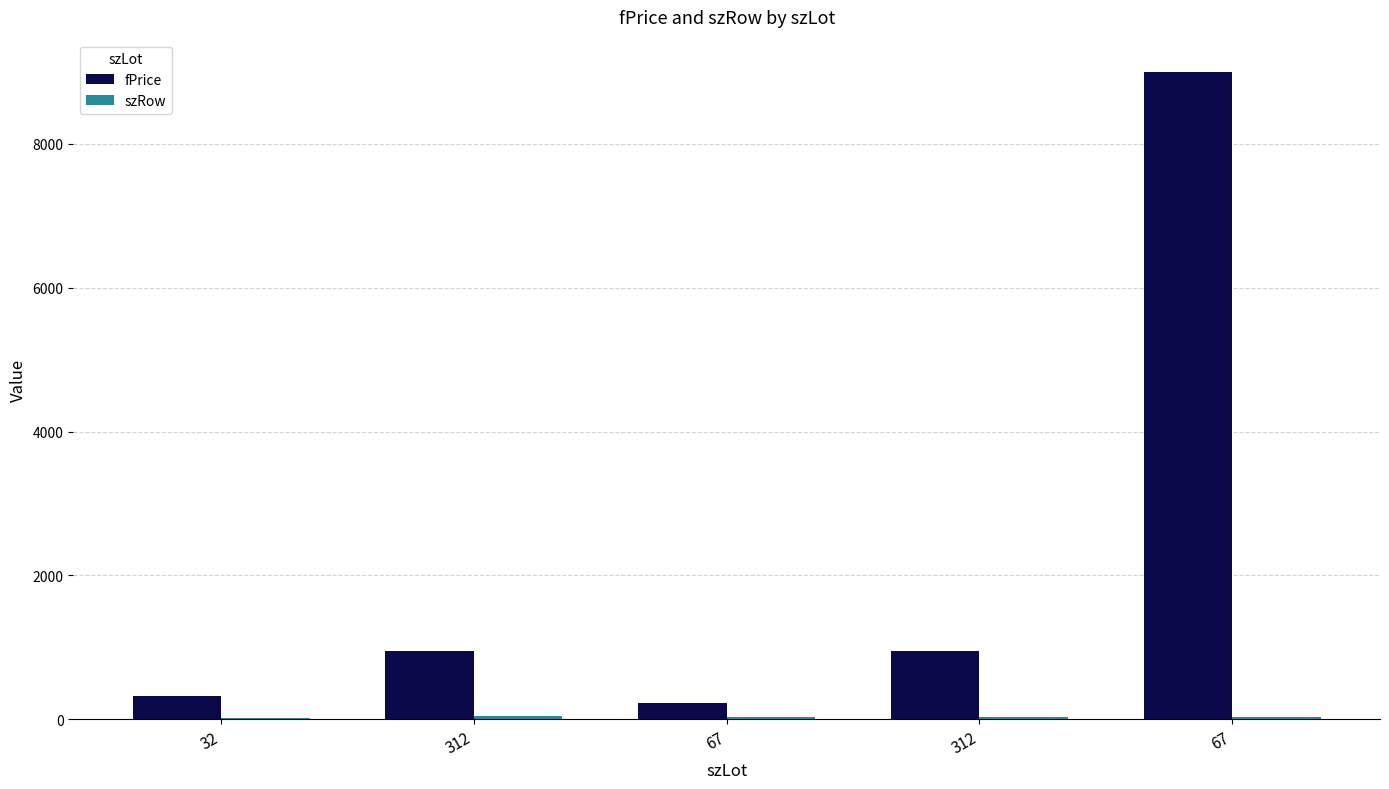

What is the difference between the second highest and second lowest values in the fPrice series?

634